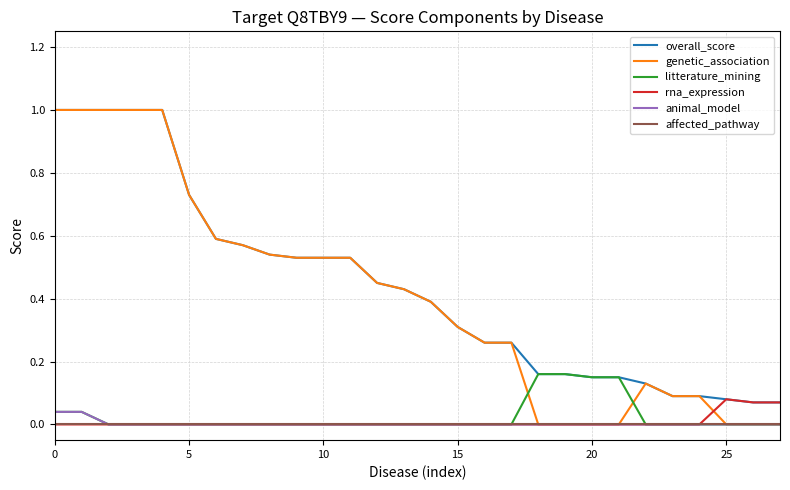

Which series has the largest range (max minus min)?

genetic_association